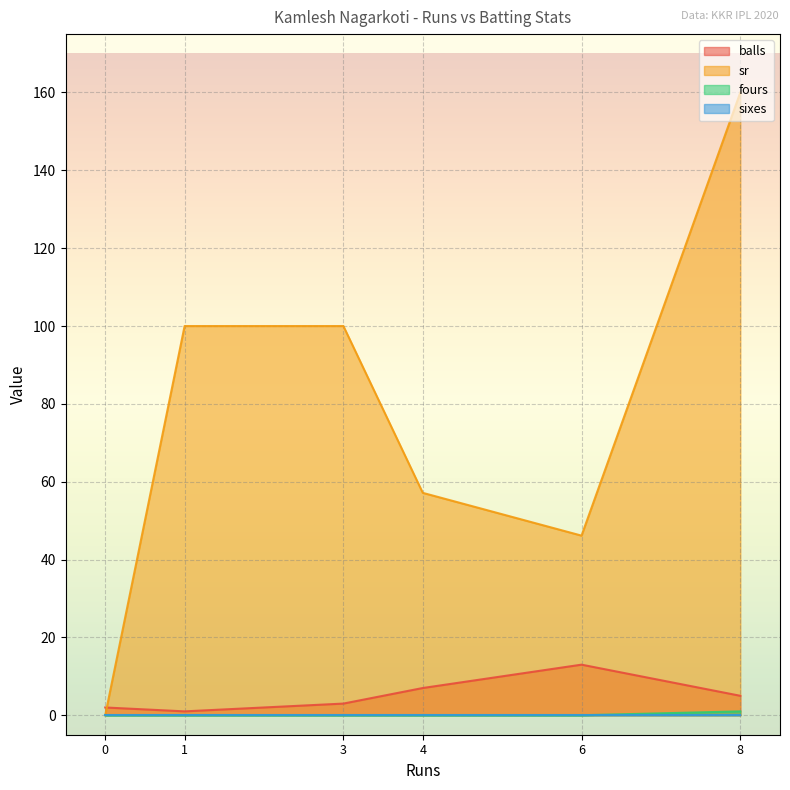

What are all the series names shown in the legend?

balls, sr, fours, sixes